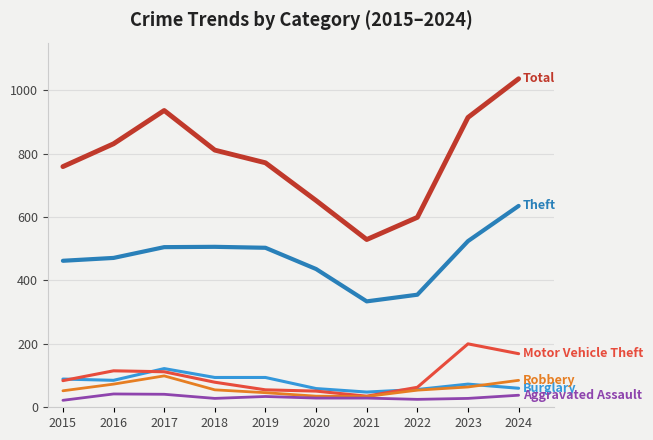

At which category does the chart reach its peak across all series?

2024